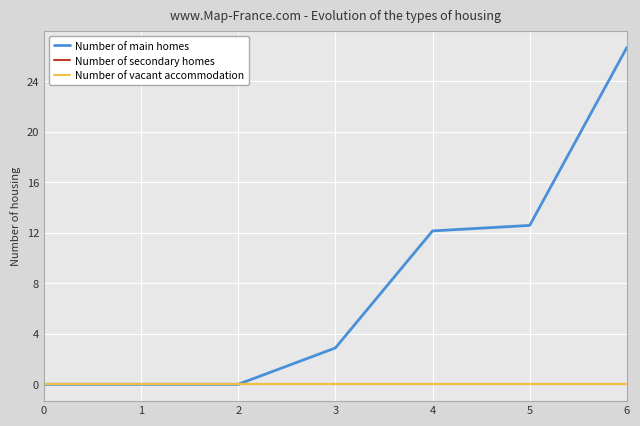

True or false: Number of vacant accommodation and Number of secondary homes intersect in this chart.

False